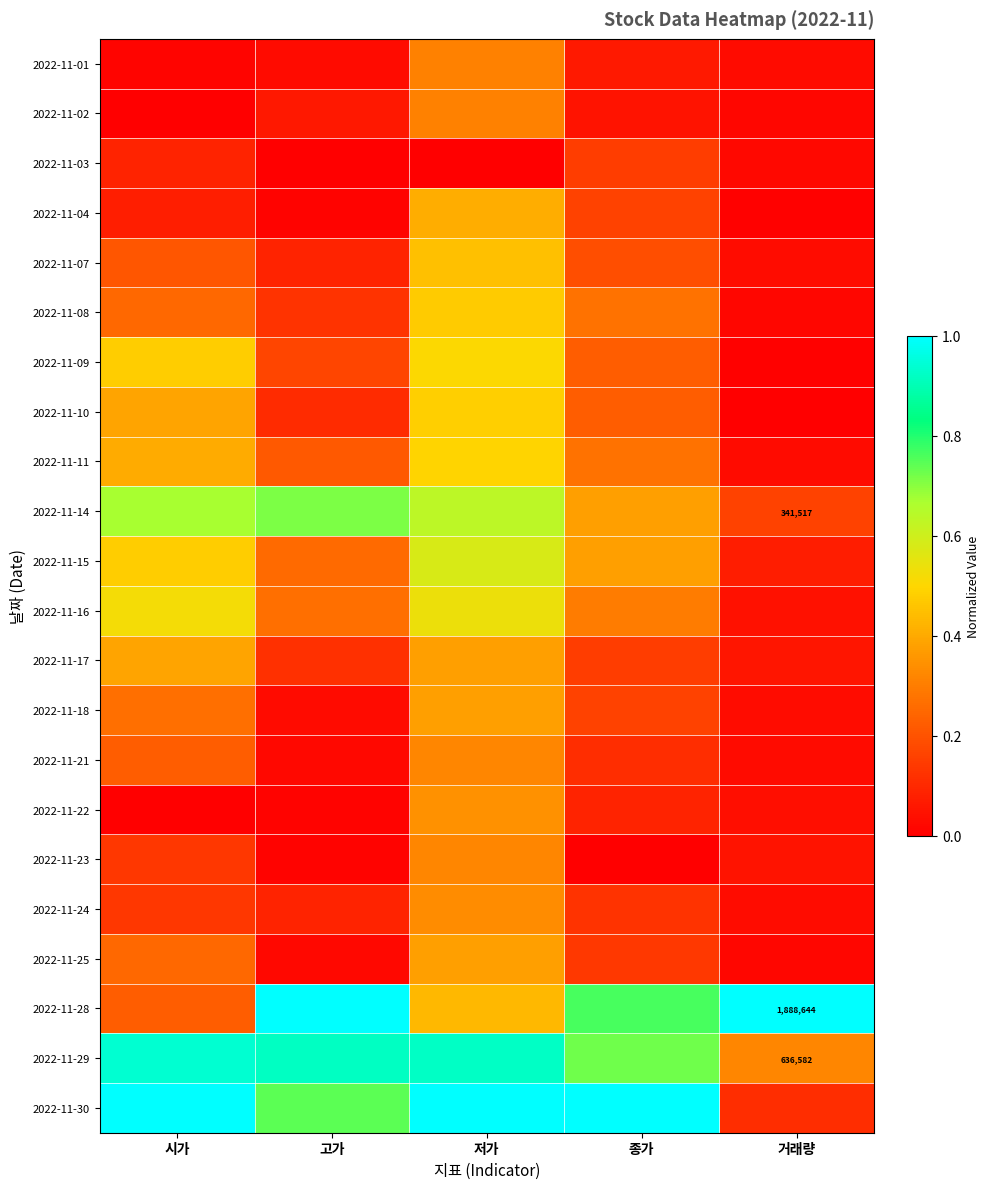

Is the value of 2022-11-14 at 종가 greater than the value of 2022-11-24 at 저가?

Yes